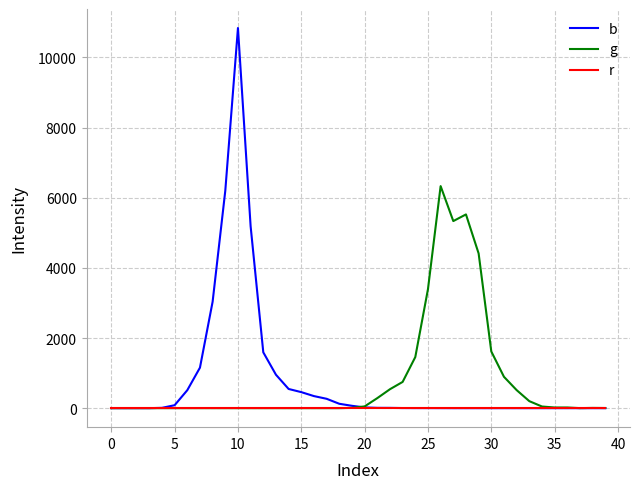

Rank the series by their maximum value, from lowest to highest.

r, g, b